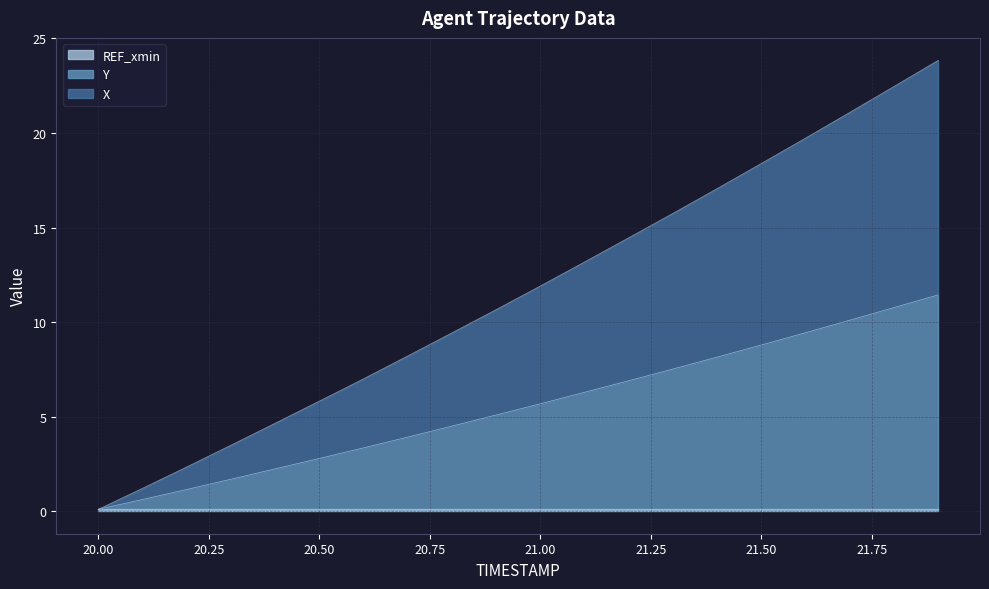

Which series changed the most between 20.2 and 21.1?

X